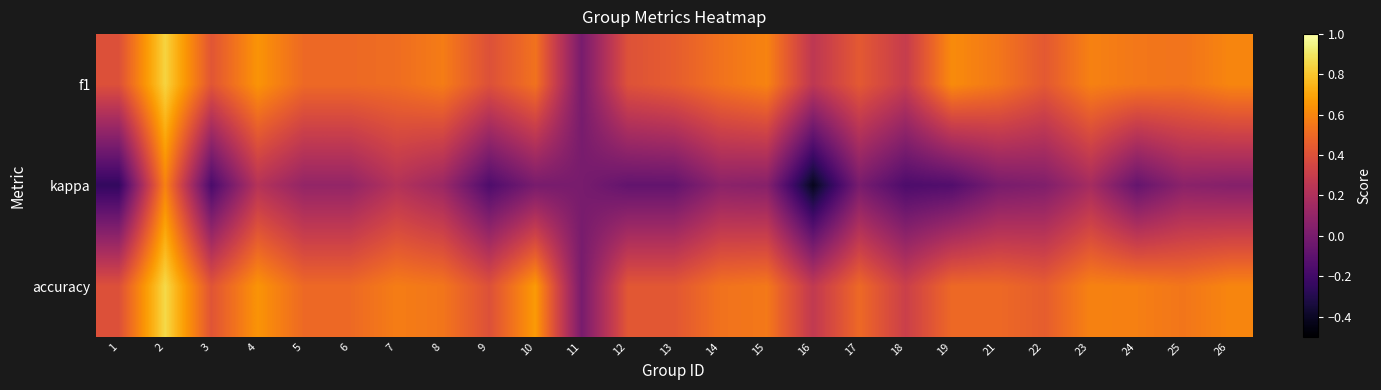

At which category is the sum across all series the highest?

2